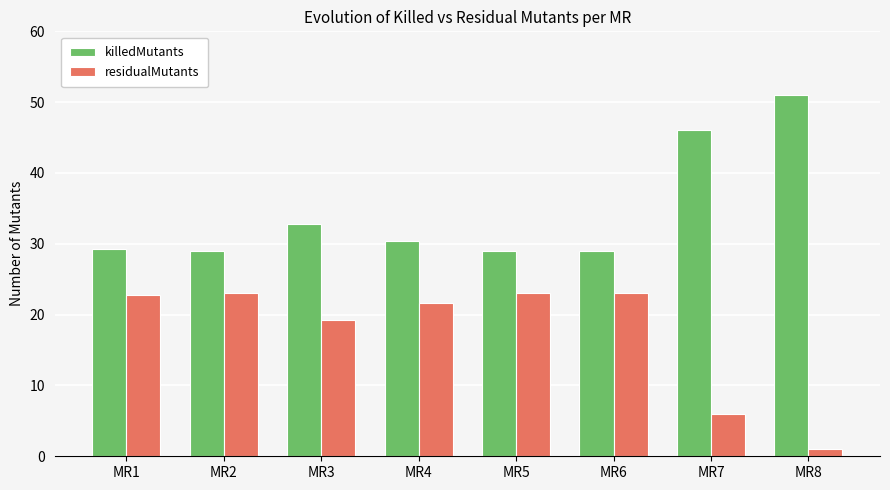

At which label does residualMutants first exceed 22?

MR1